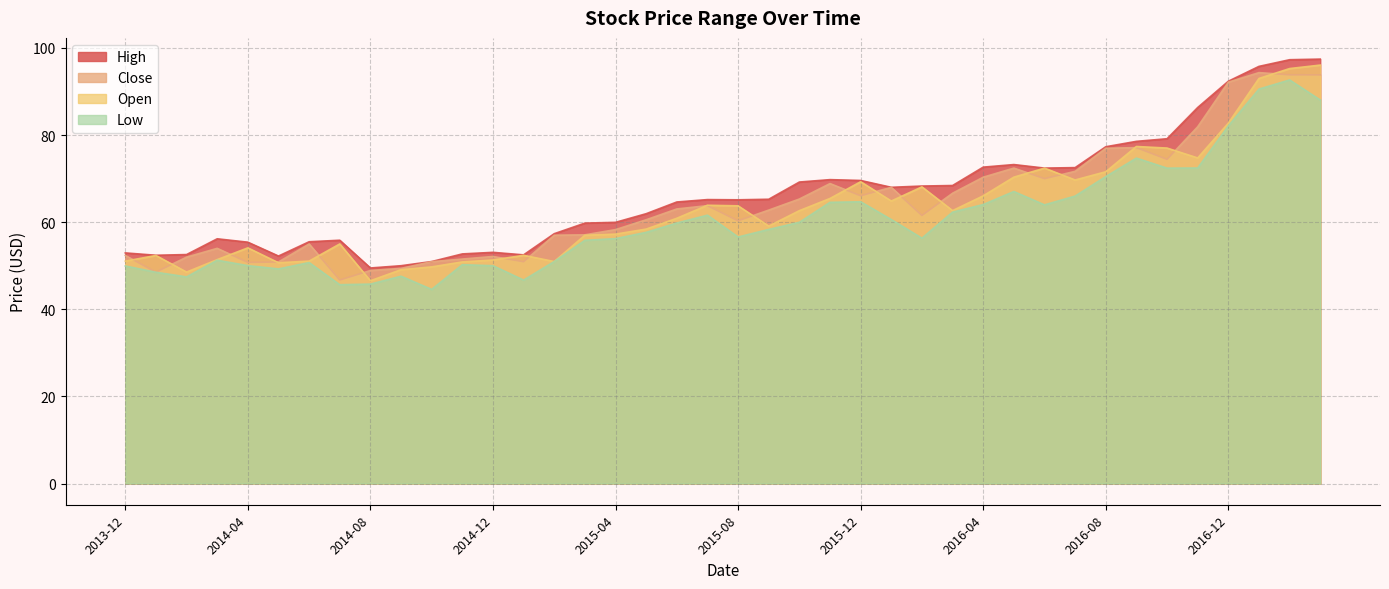

At which category is the sum across all series the highest?

2017-02